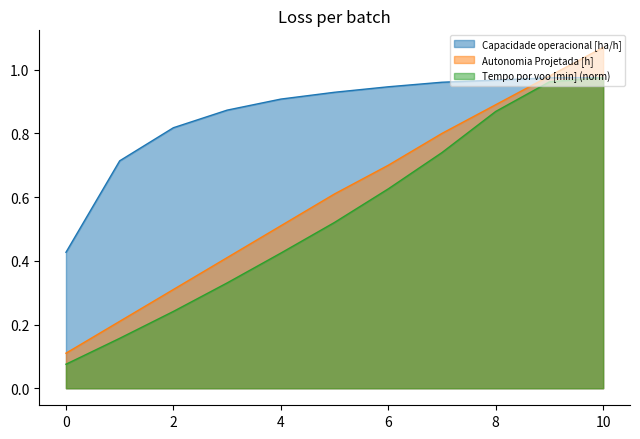

The value of Capacidade operacional [ha/h] at 1 is 0.3. True or false?

False